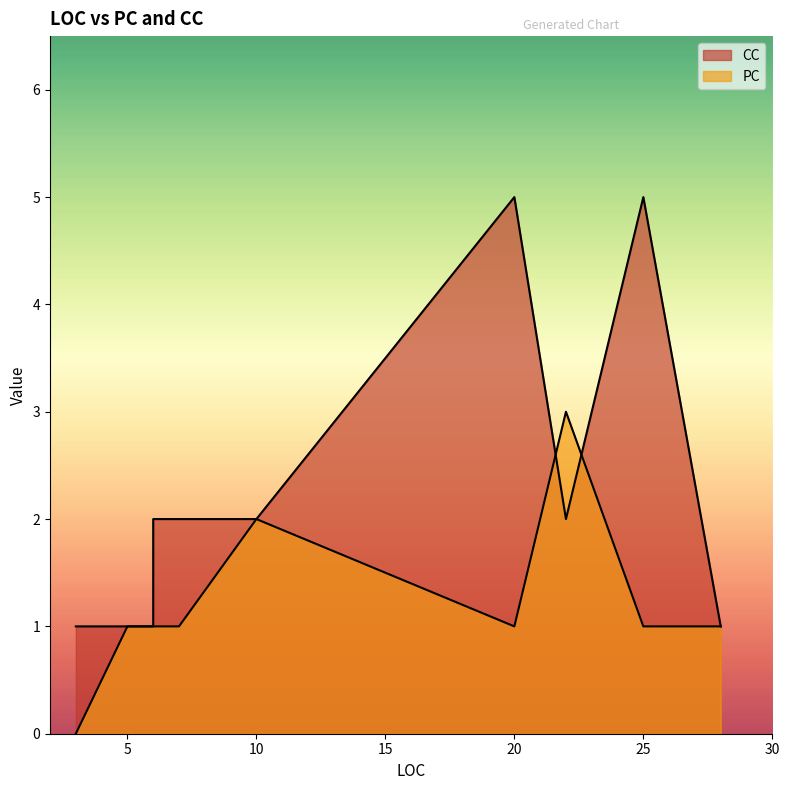

What is the sum of all CC values?

22